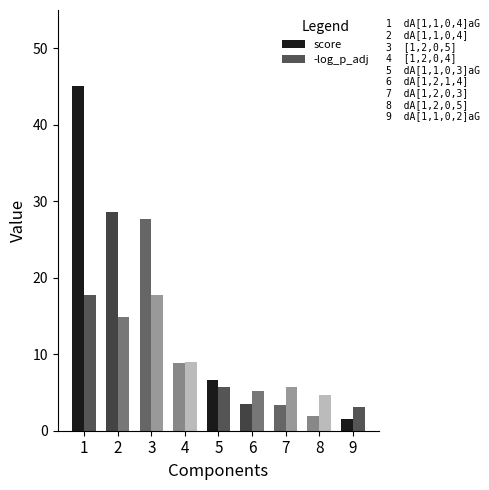

What is the difference between the second highest and second lowest values in the -log_p_adj series?

13.1